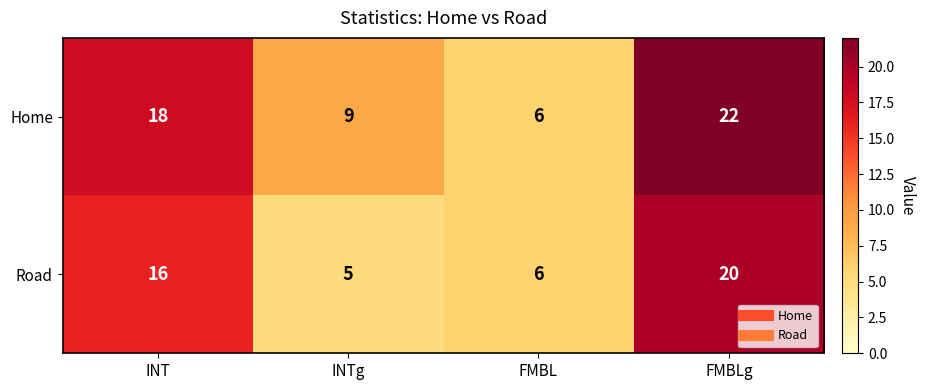

Count the number of categories in the chart.

4